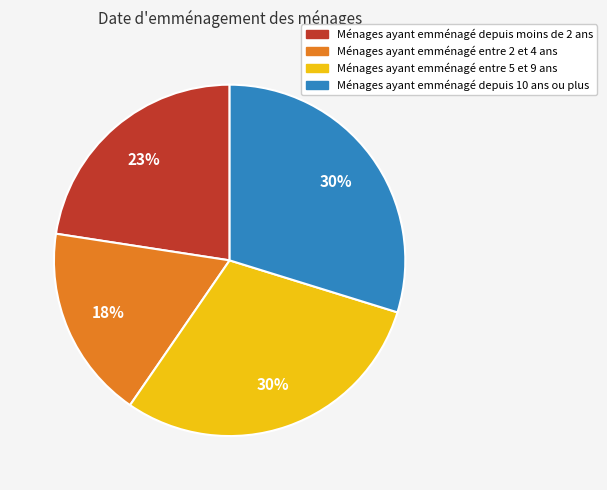

Is it true that Ménages ayant emménagé depuis moins de 2 ans is 8% of the pie?

False